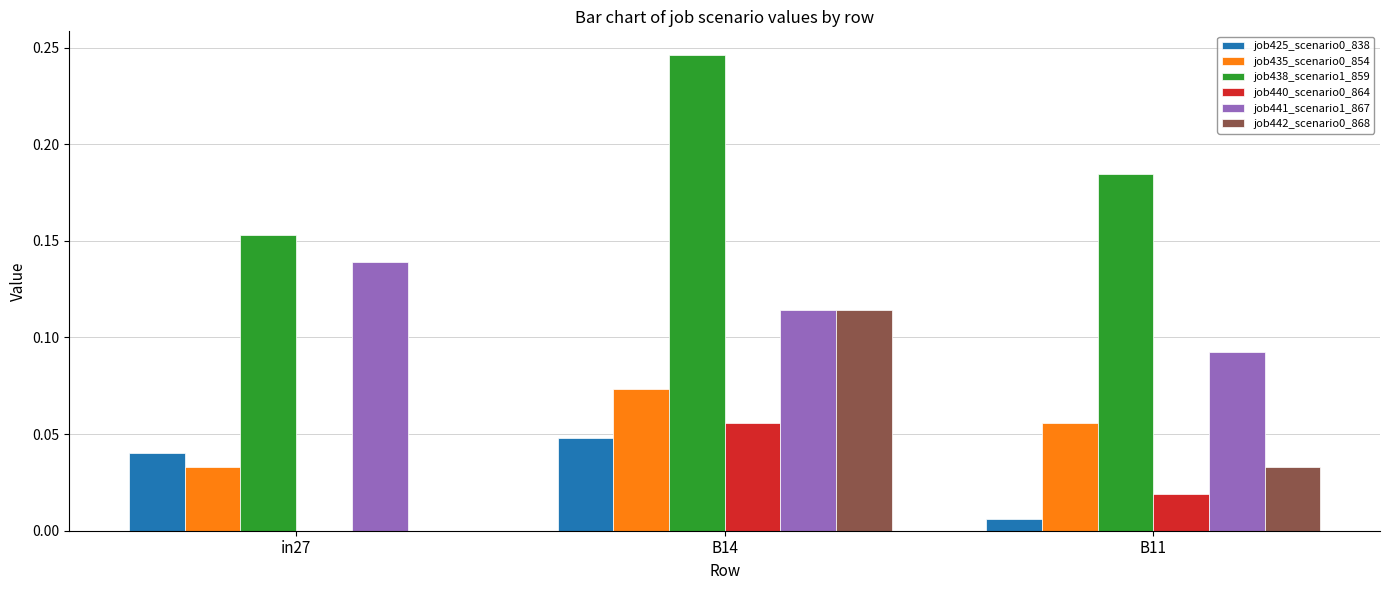

What is the total value across all series at B14?

0.7